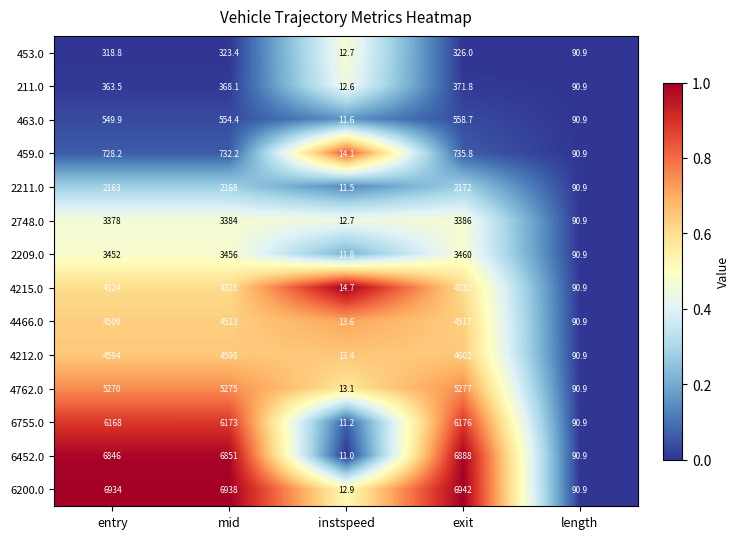

How many data points in 6755.0 are less than 6168?

2